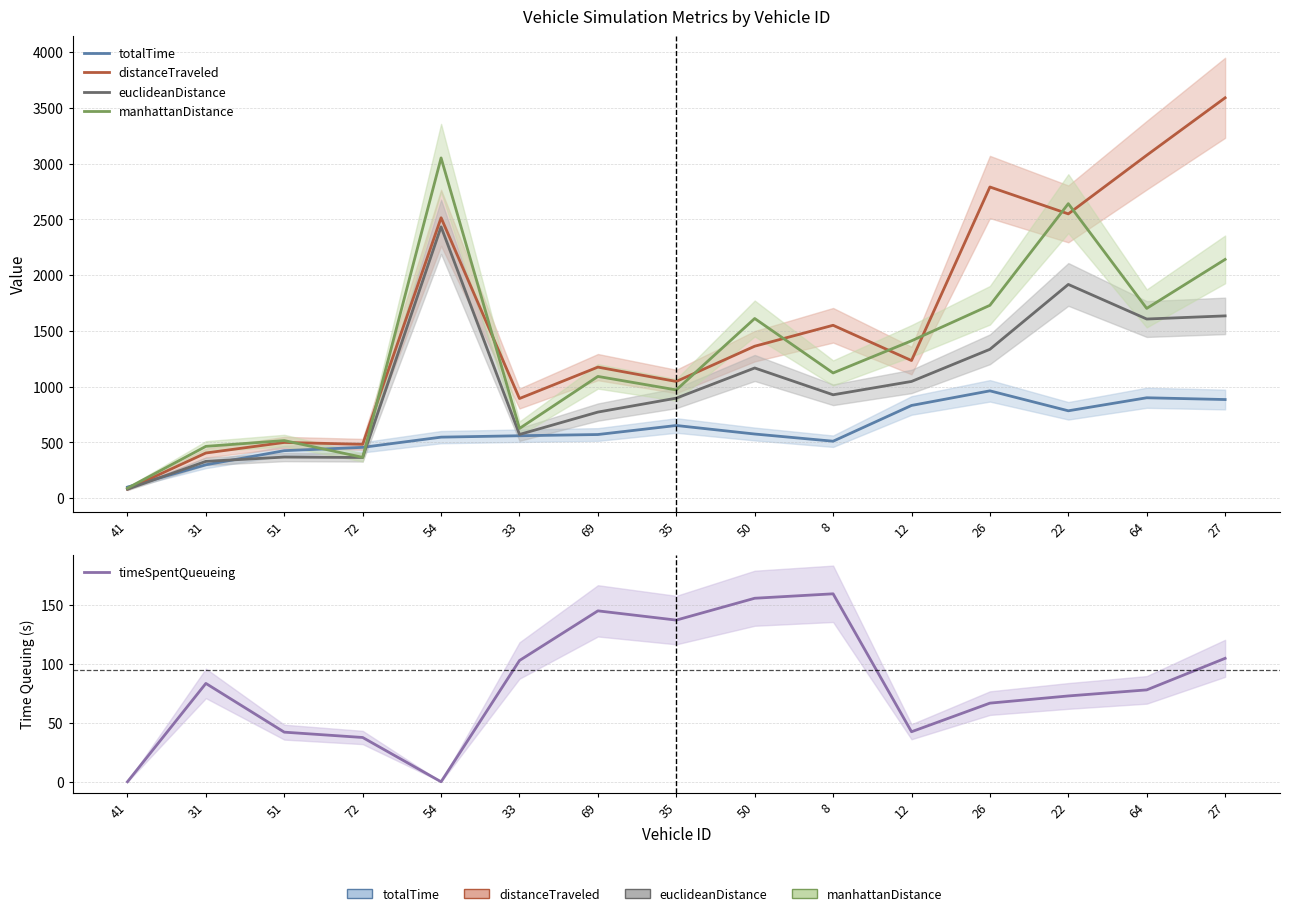

The value of timeSpentQueueing at 12 is 15.5. True or false?

False